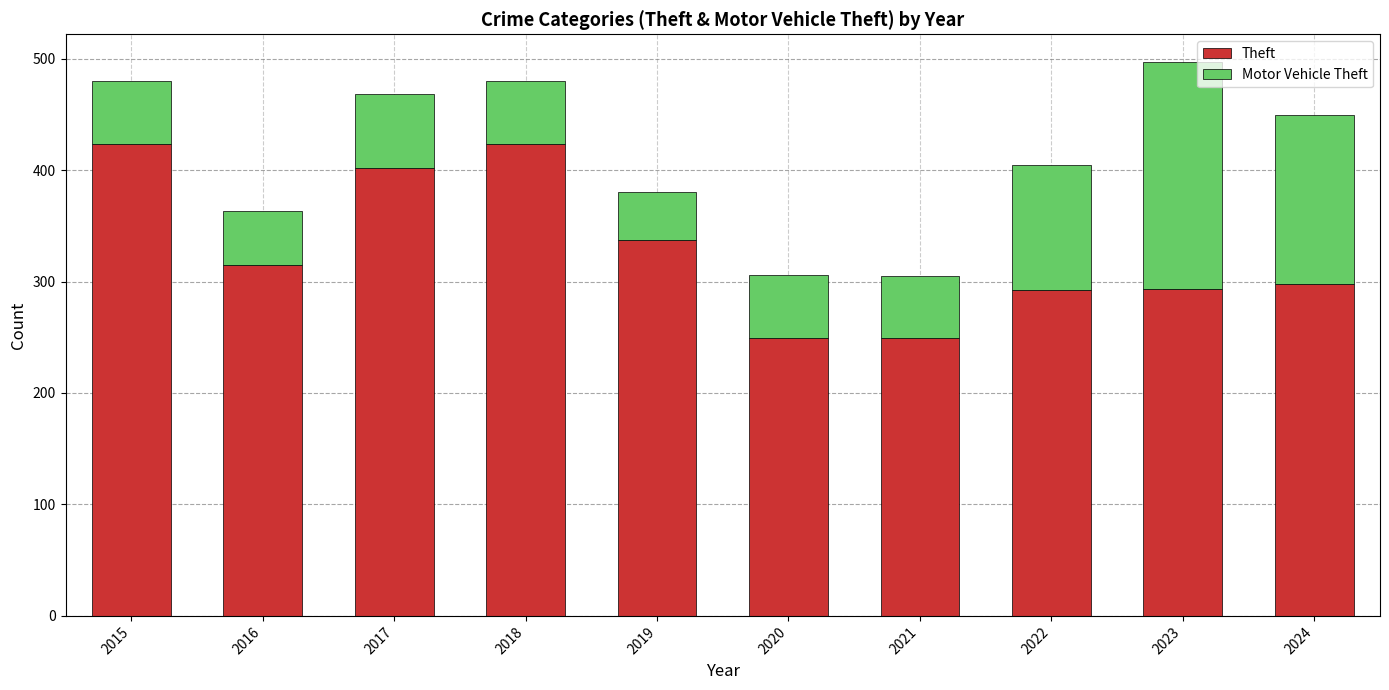

The value of Theft at 2015 is 423. True or false?

True